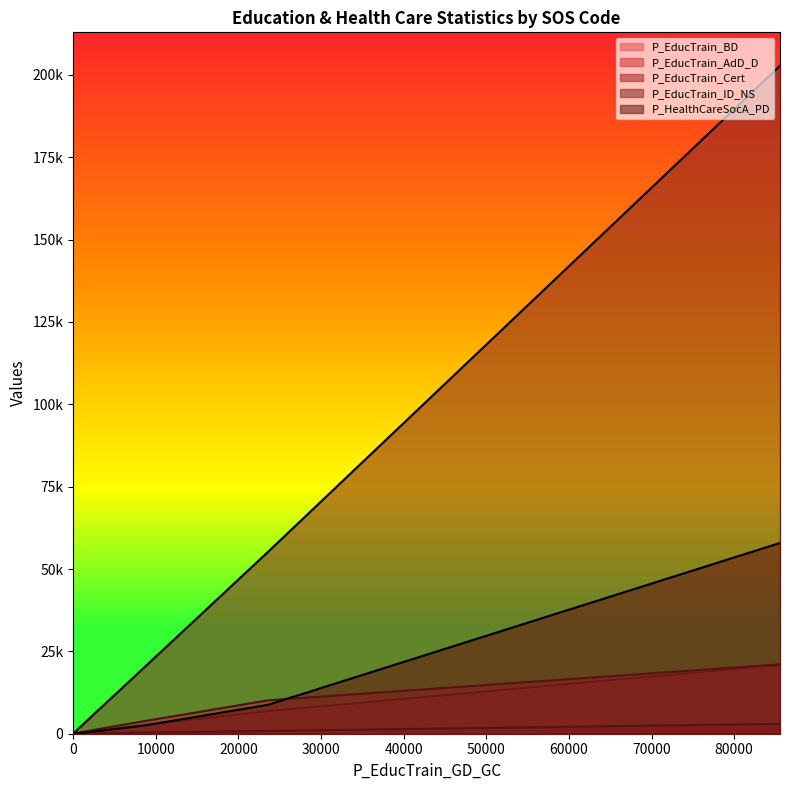

How many values in the P_EducTrain_BD series exceed 2658?

2